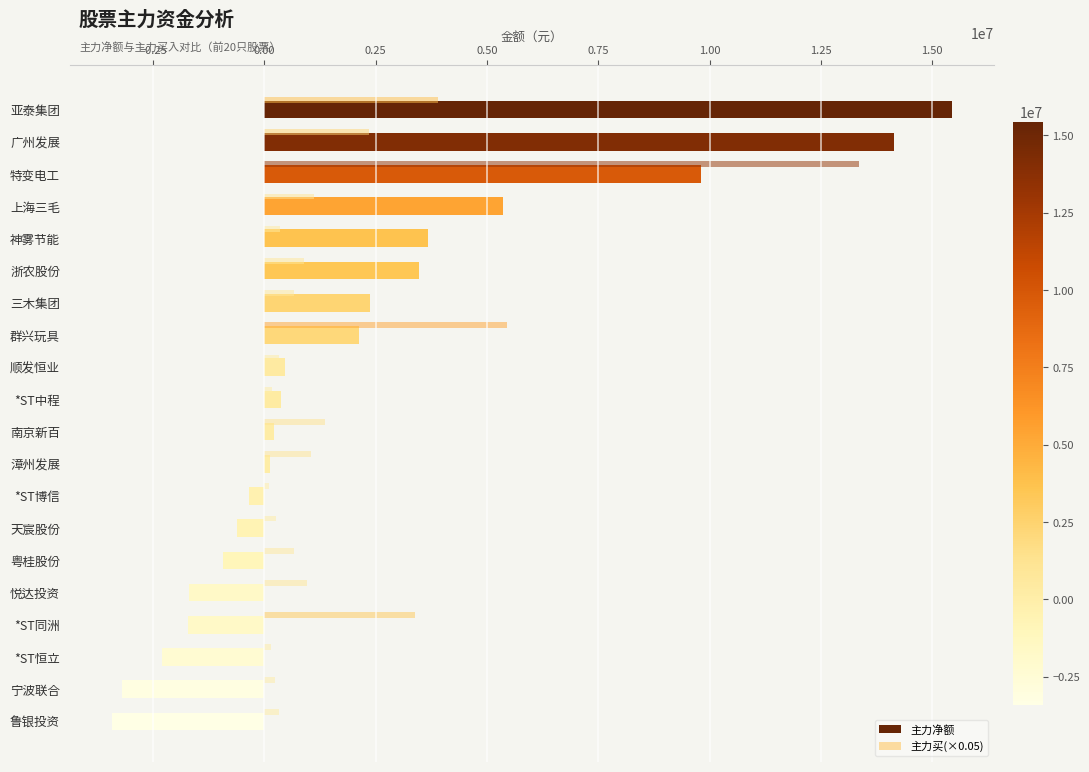

How many data points in 主力净额 are less than 376917?

10